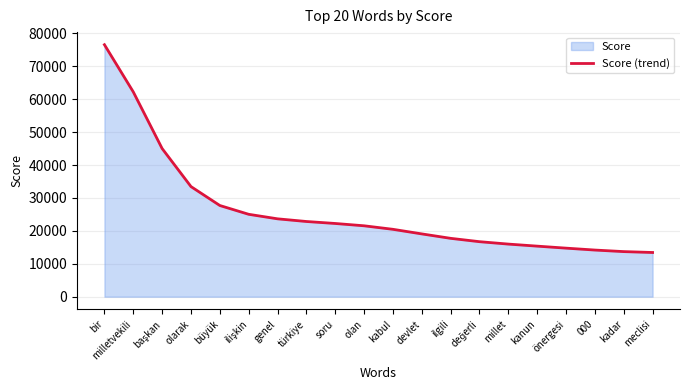

Which category has the highest value across all series?

bir